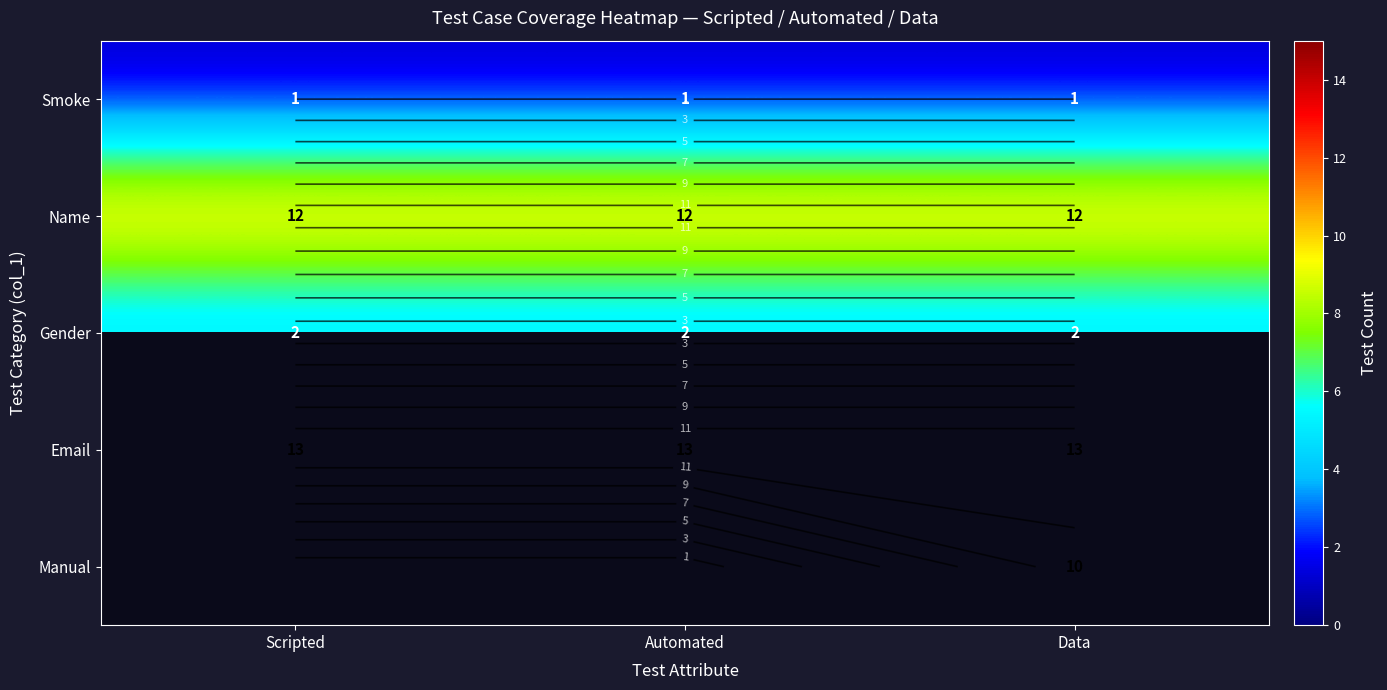

What is the total value across all series at Data?

38.0